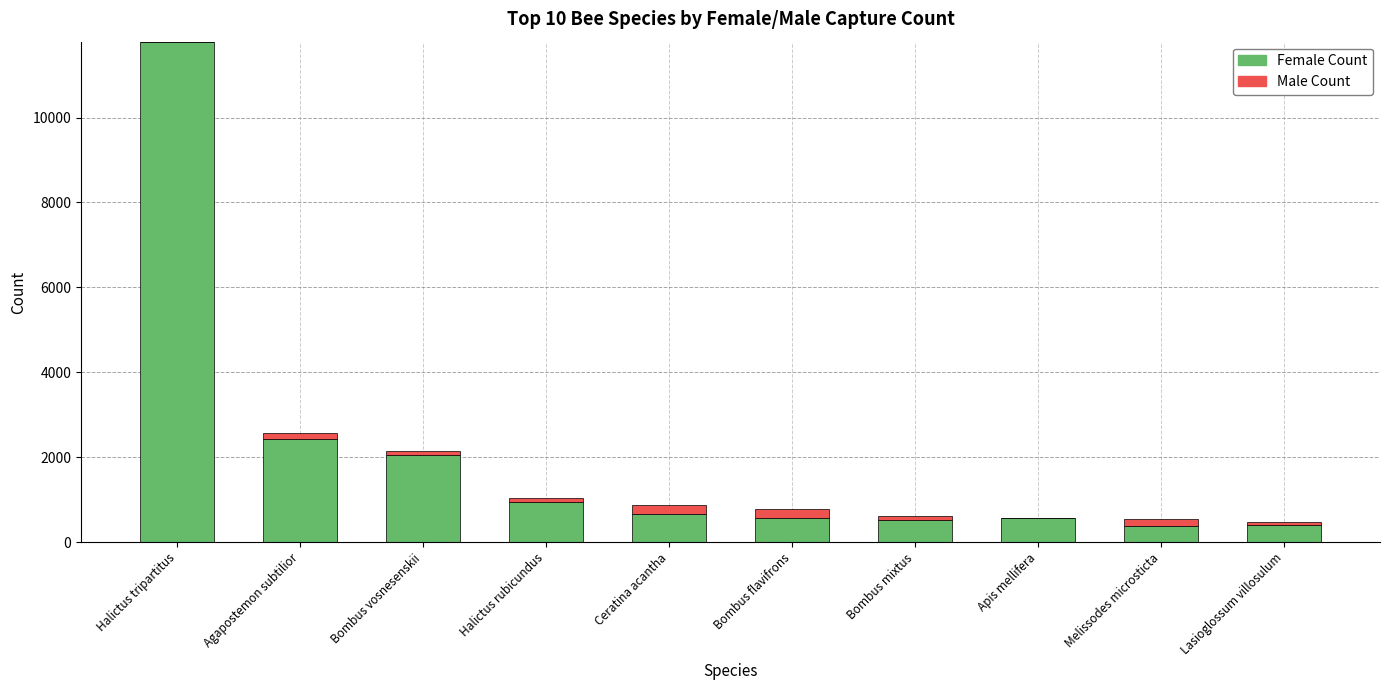

At which category is the sum across all series the highest?

Halictus tripartitus